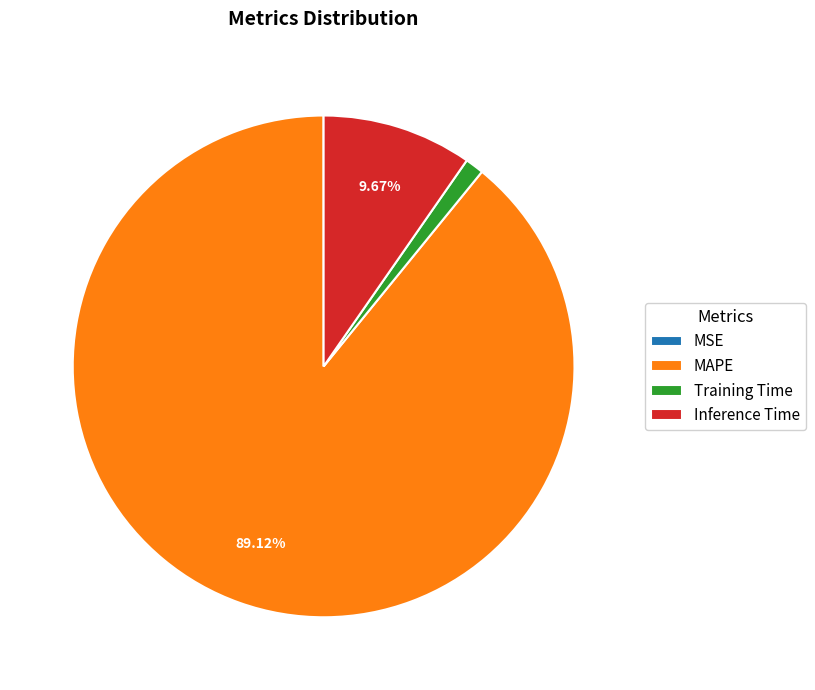

Is MAPE the majority of the pie?

Yes